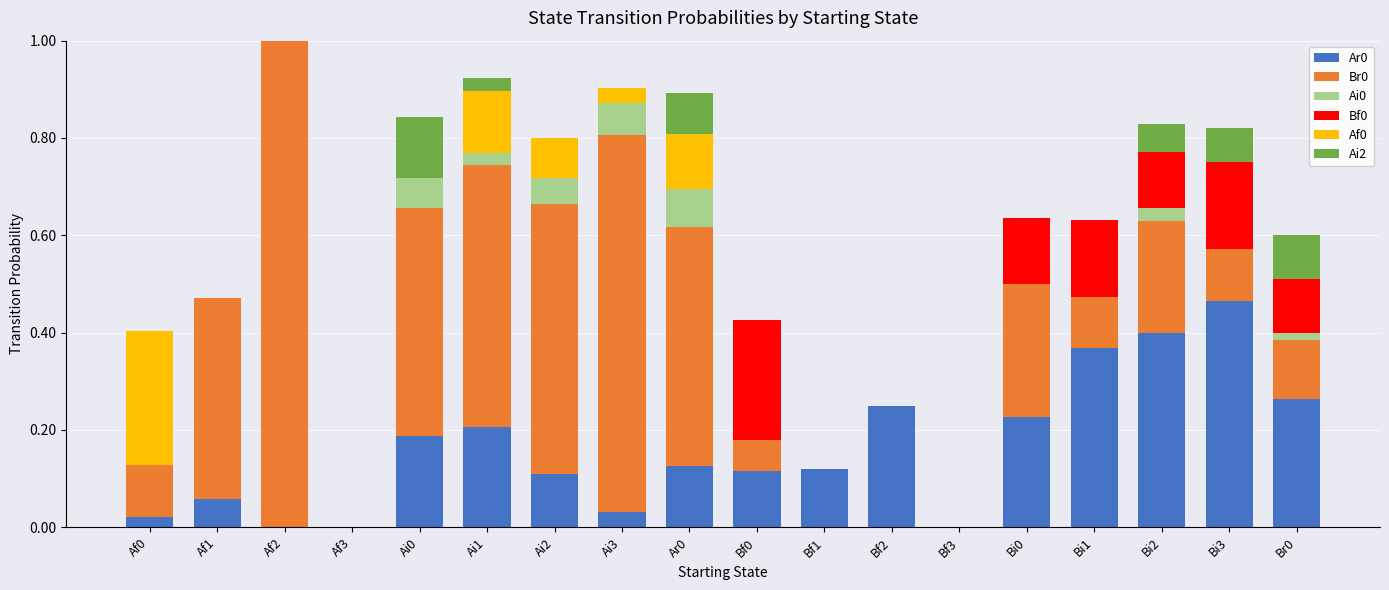

Which category has the highest value in the Ar0 series?

Bi3